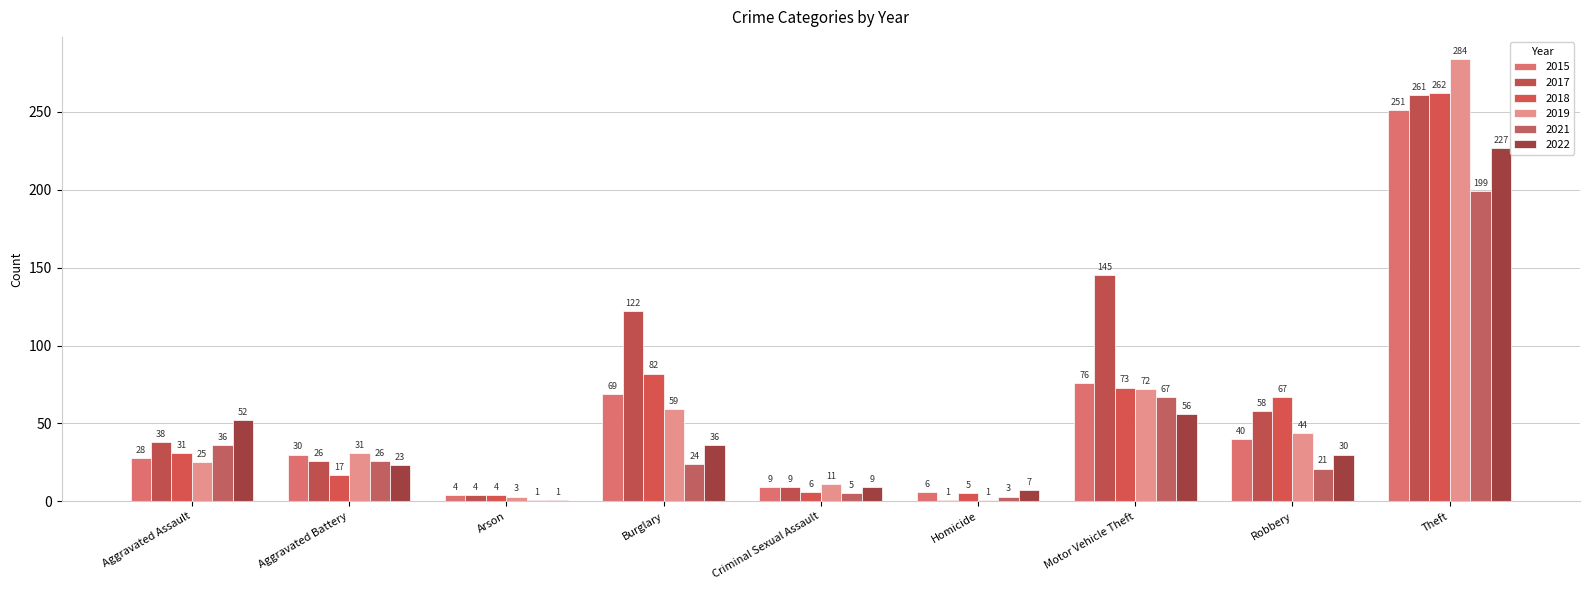

The value of 2021 at Burglary is 5. True or false?

False